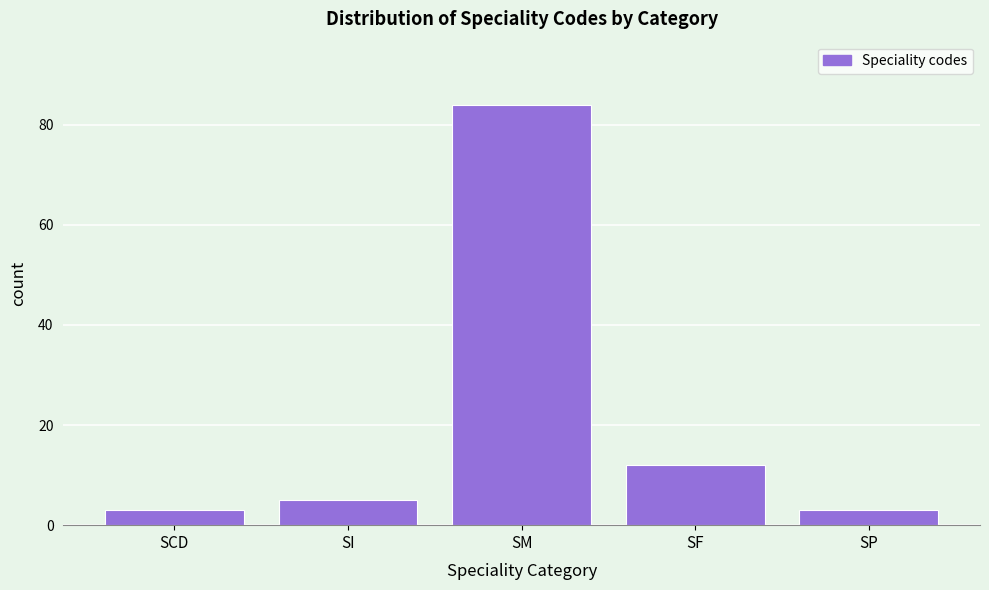

Reading right to left, what are all the values shown in this chart?

3	12	84	5	3